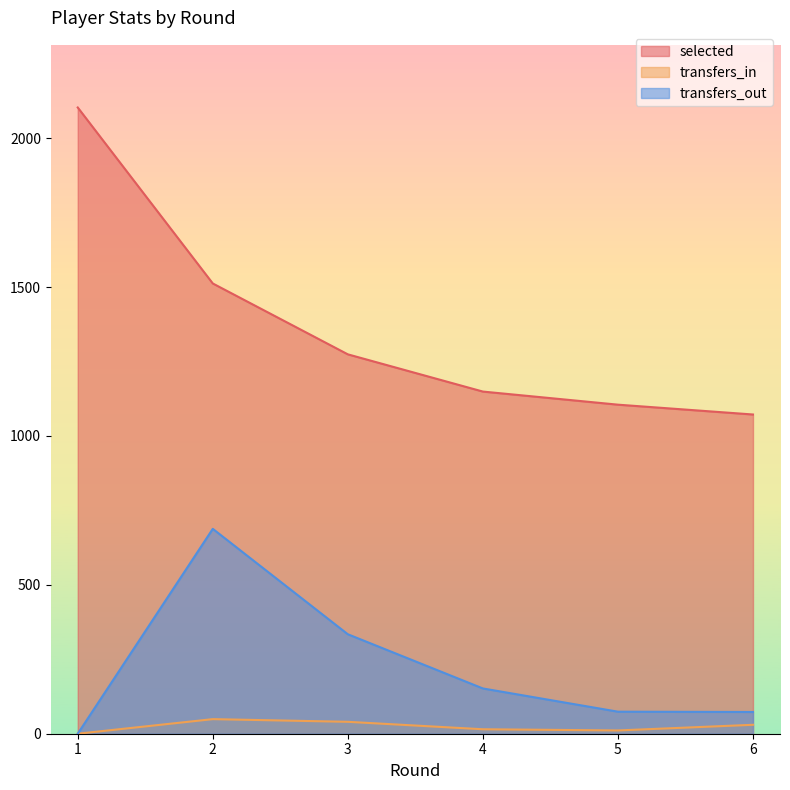

How many data points in selected are above 1274?

2